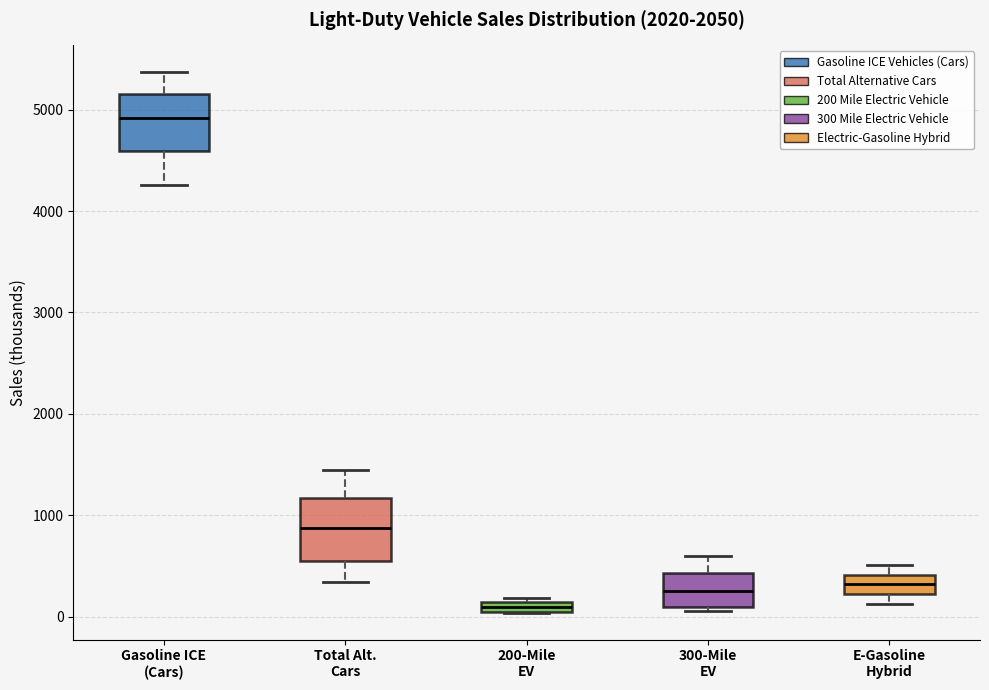

Which box's median line is the highest?

Gasoline ICE (Cars)